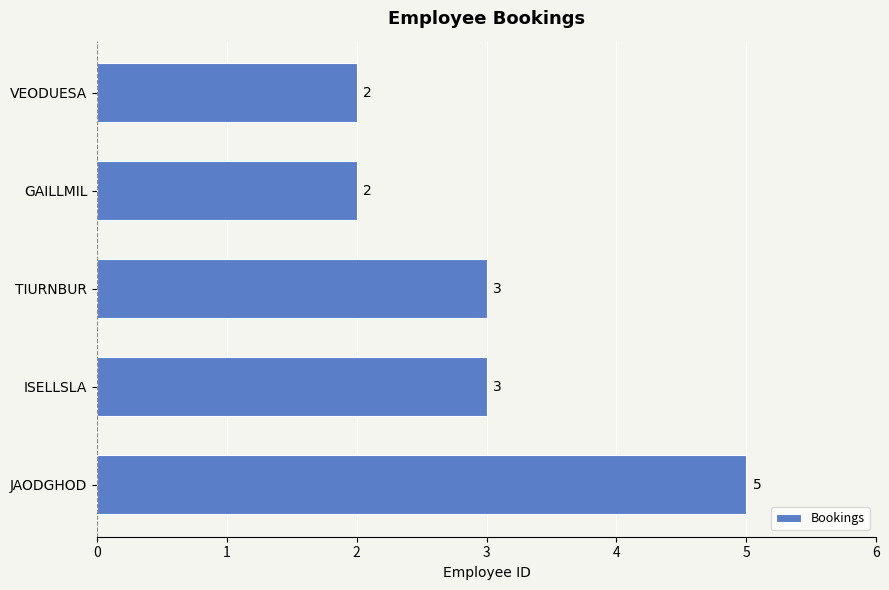

Is it true that the value at VEODUESA is 2?

True